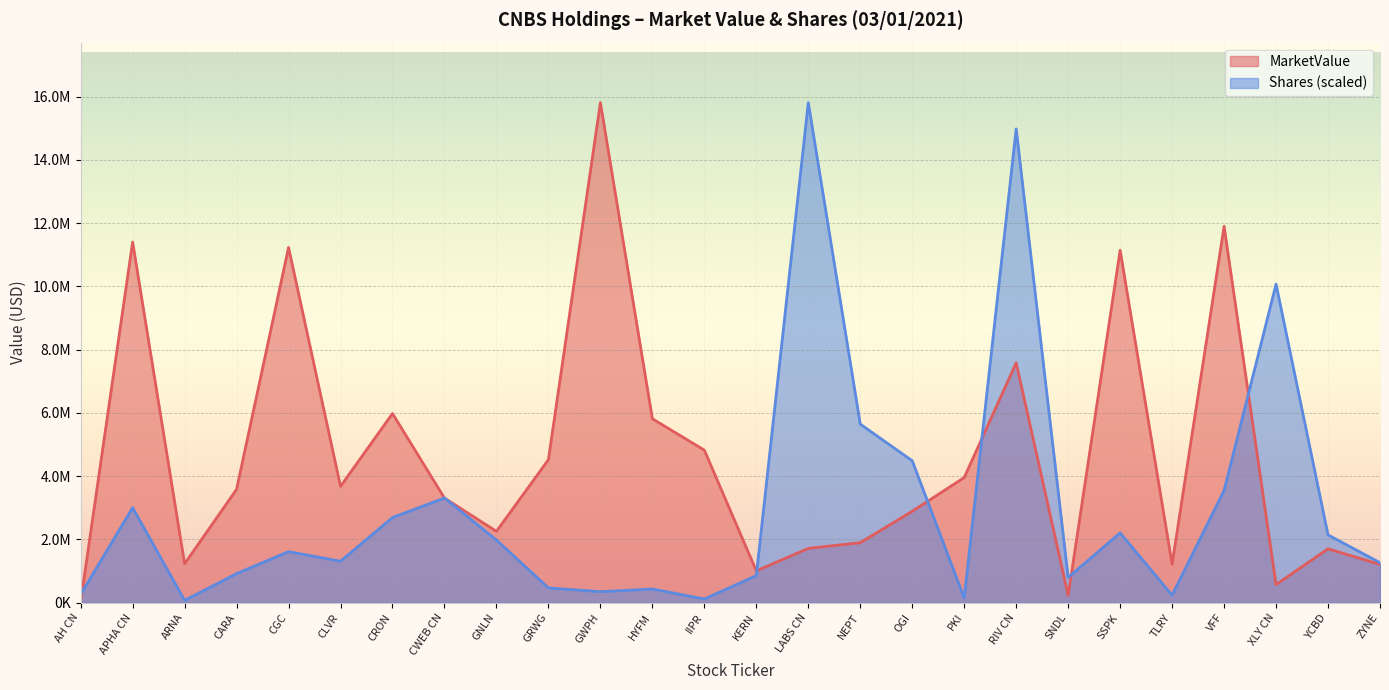

The MarketValue series shows 4823130.0 at IIPR. True or false?

True